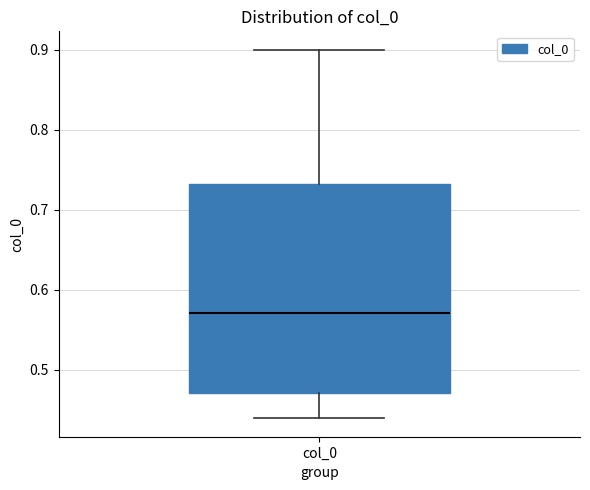

Where is the upper edge of the box for col_0 on the y-axis? The values are not printed on the chart, so give them approximately, as read against the axis.

0.73